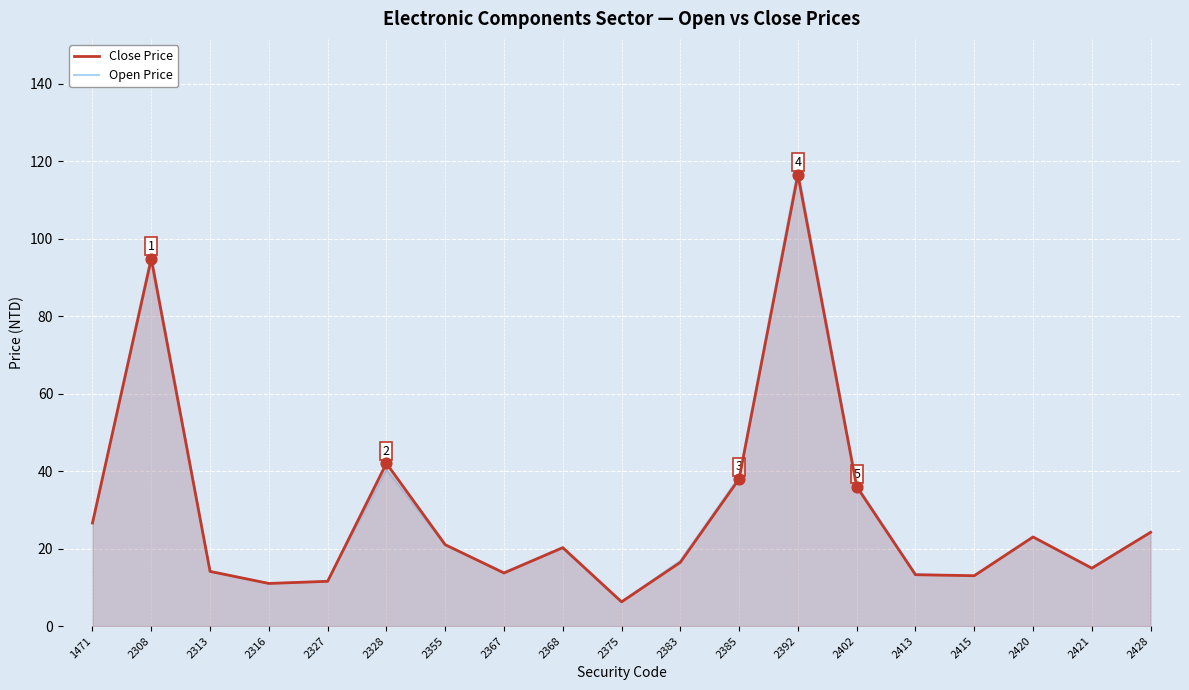

Which series contains the lowest Y value?

Open Price